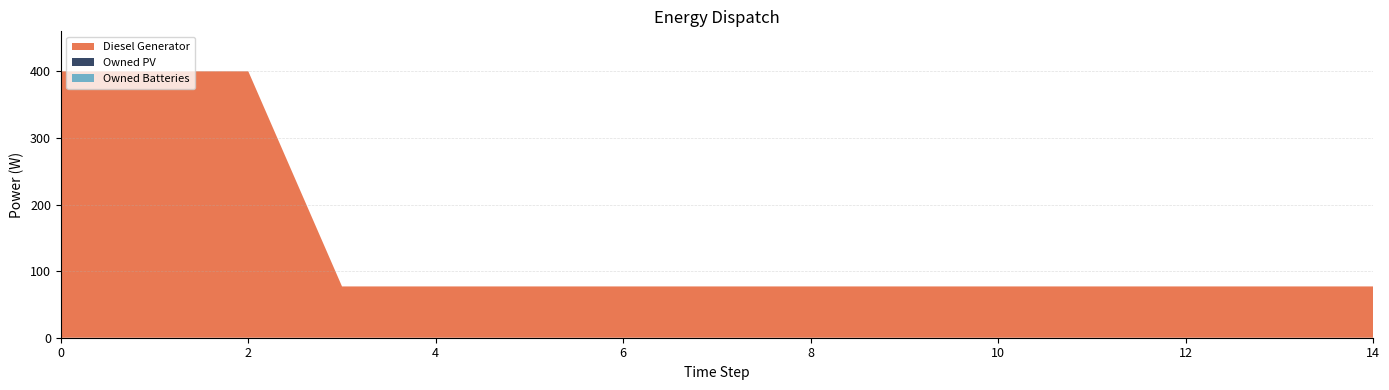

Reading left to right, transcribe all the data shown in this chart.

Diesel Generator: 0=400	1=400	2=400	3=77	4=77	5=77	6=77	7=77	8=77	9=77	10=77	11=77	12=77	13=77	14=77
Owned PV: 0=0	1=0	2=0	3=0	4=0	5=0	6=0	7=0	8=0	9=0	10=0	11=0	12=0	13=0	14=0
Owned Batteries: 0=0	1=0	2=0	3=0	4=0	5=0	6=0	7=0	8=0	9=0	10=0	11=0	12=0	13=0	14=0